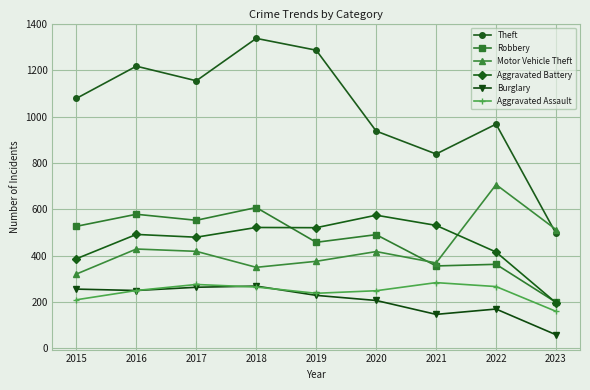

At how many categories does at least one series exceed 1336?

1